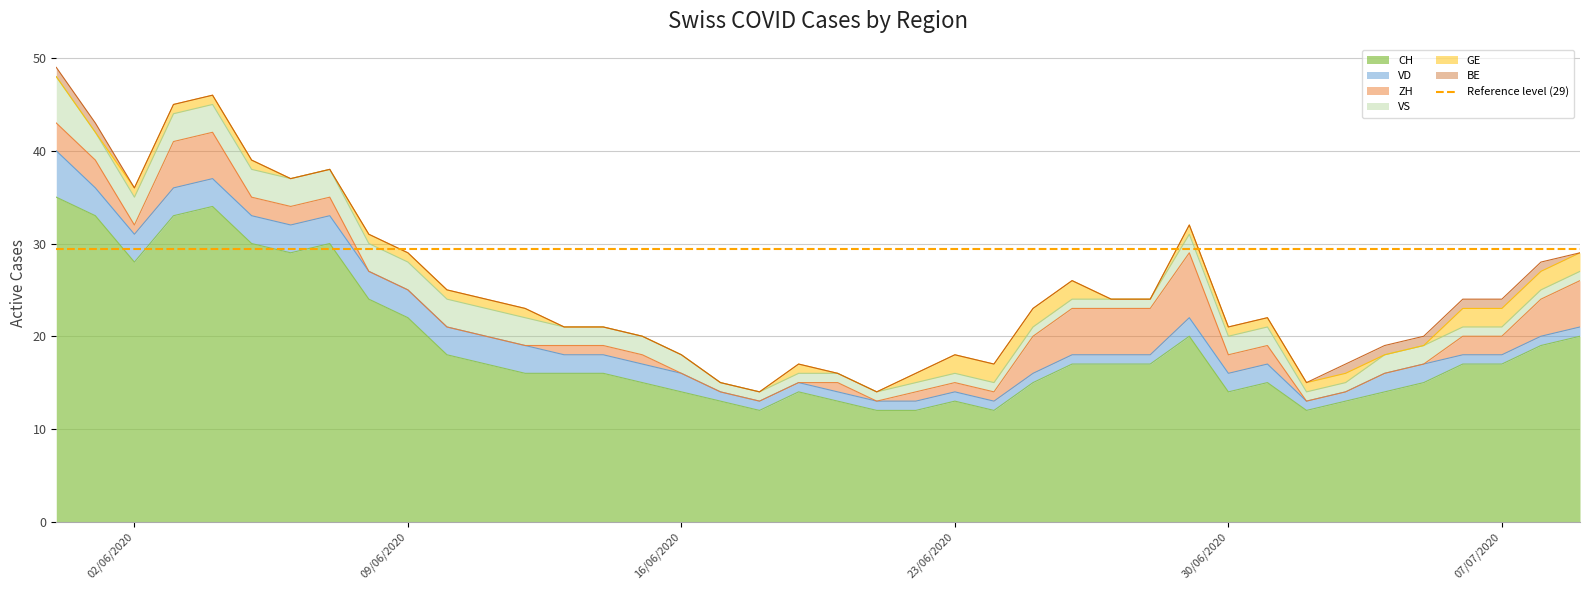

What is the average value of the GE series?

1